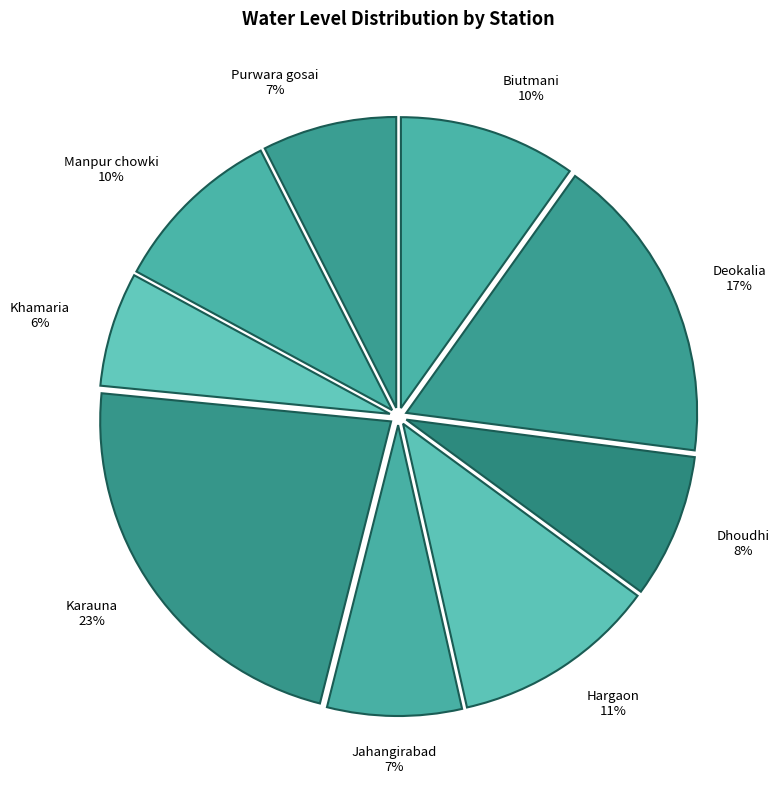

Is it true that Khamaria is 6% of the pie?

True